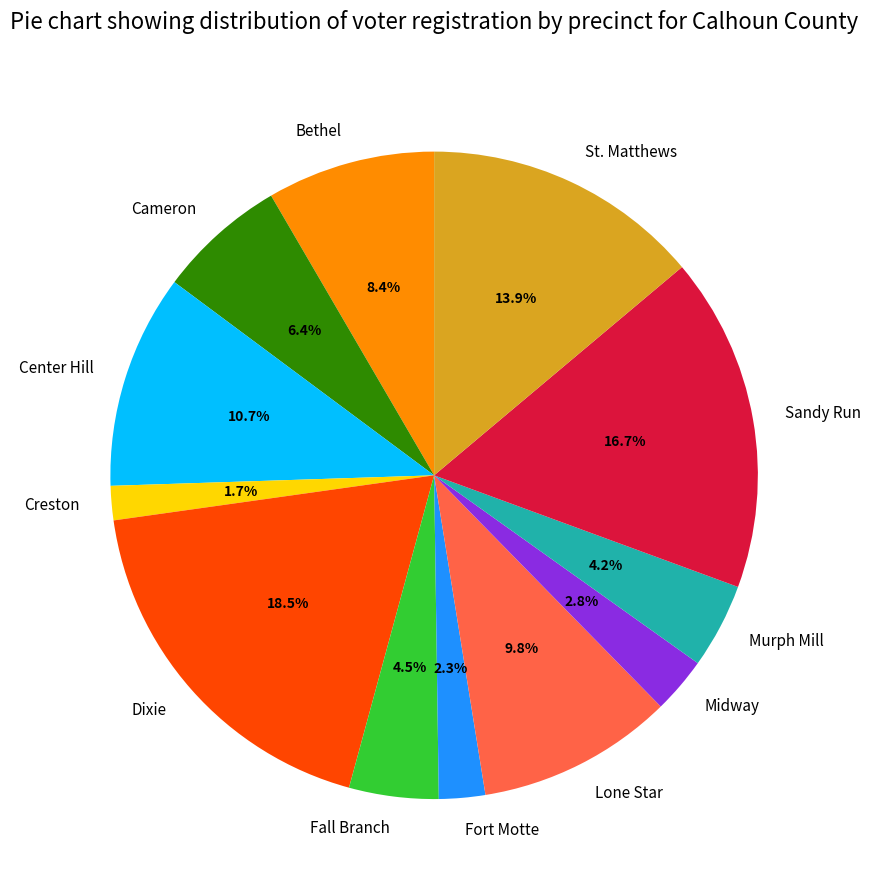

To the nearest percent, what is the combined percentage of Cameron and Lone Star?

16%